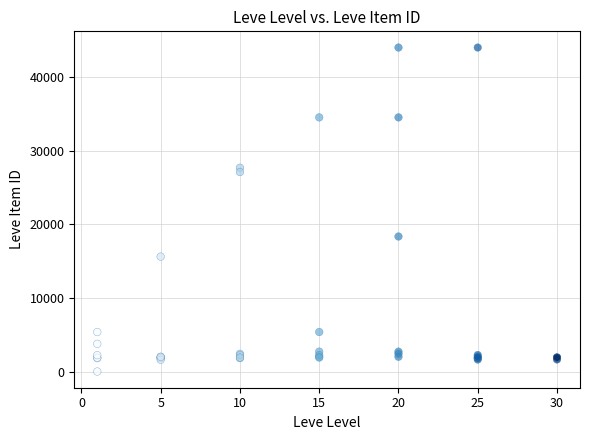

What Y value in the scatter plot is closest to 22011?

18348